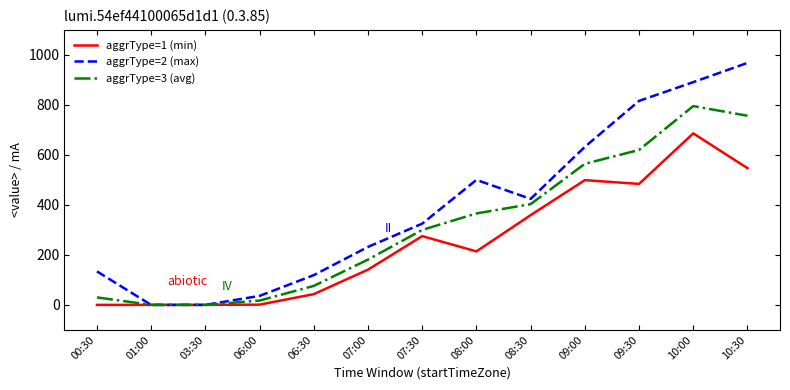

How many interior local peaks does the aggrType=3 (avg) series have?

1